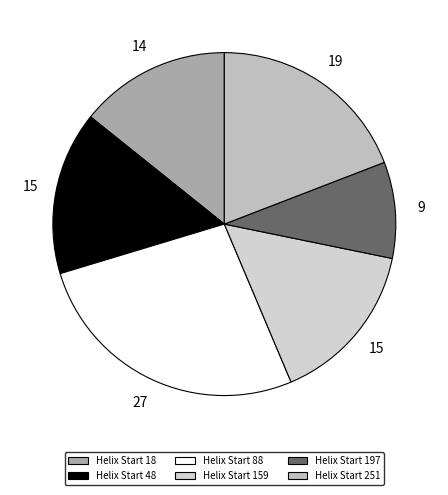

Count the number of slices in the pie.

6